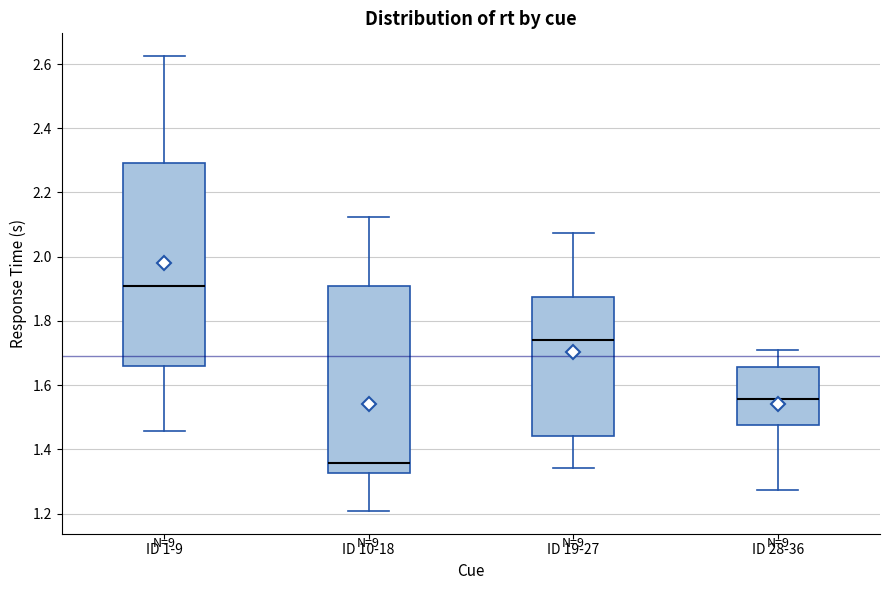

Which box is the tallest, from its lower edge to its upper edge?

ID 1-9